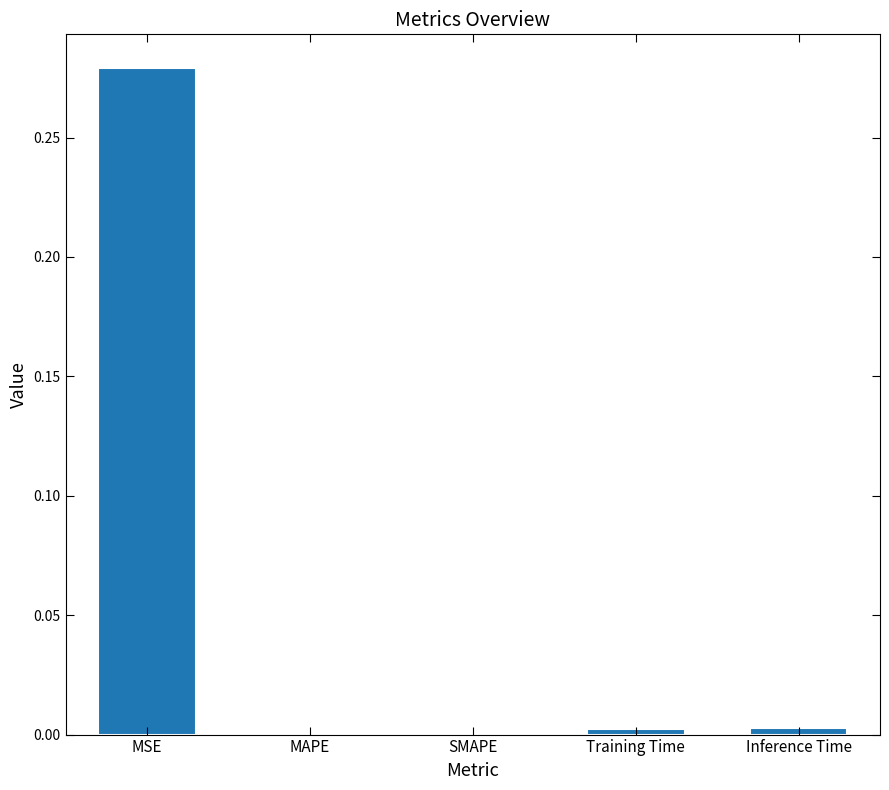

Is it true that the value at SMAPE is 0.0?

True